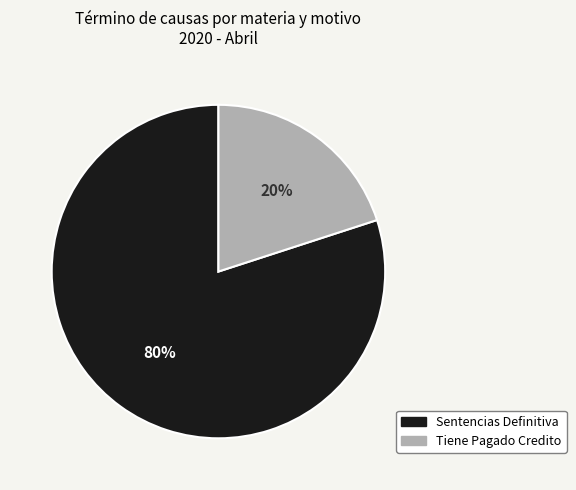

To the nearest percent, what is the difference between the Sentencias Definitiva and Tiene Pagado Credito slice percentages?

60%